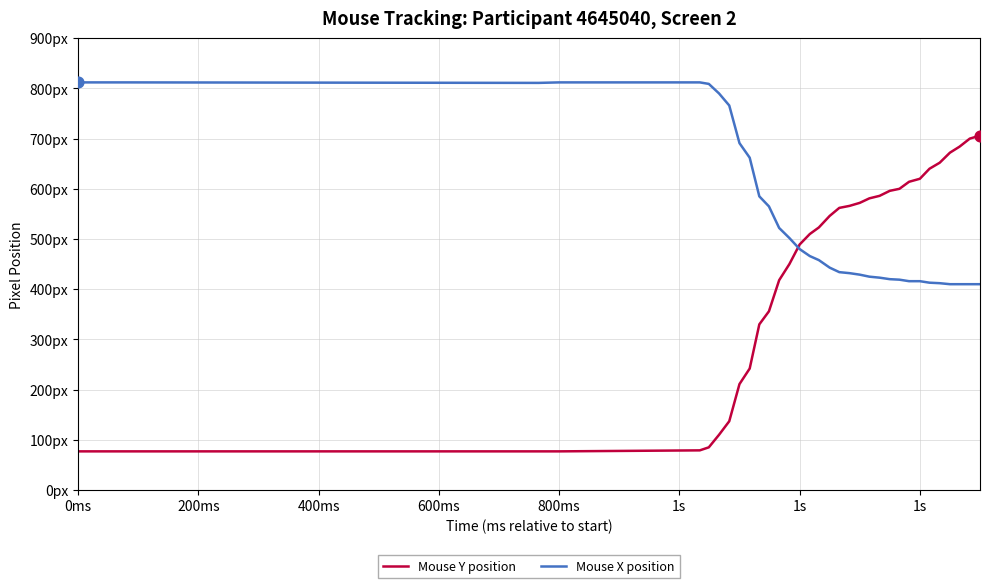

Does the chart have visible grid lines?

Yes